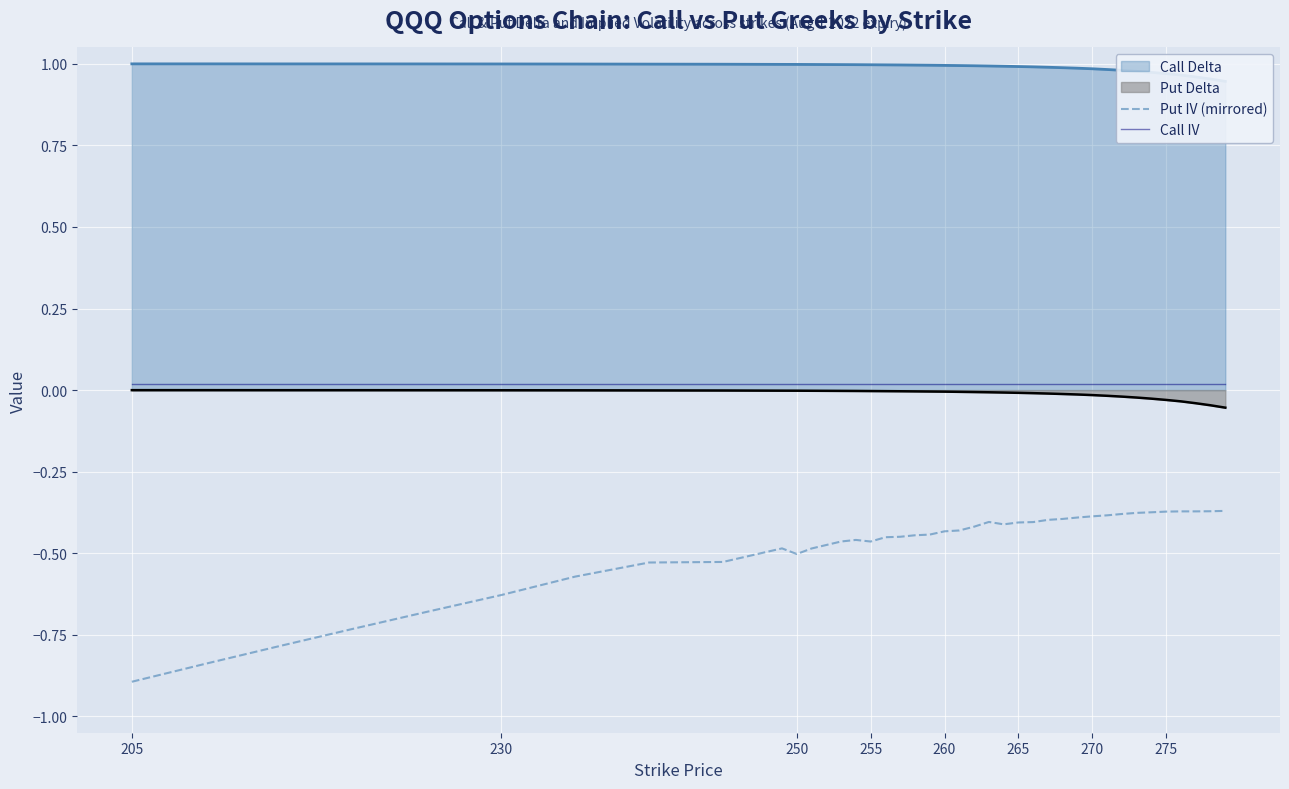

True or false: Put IV (mirrored) and Put Delta cross at least once.

False